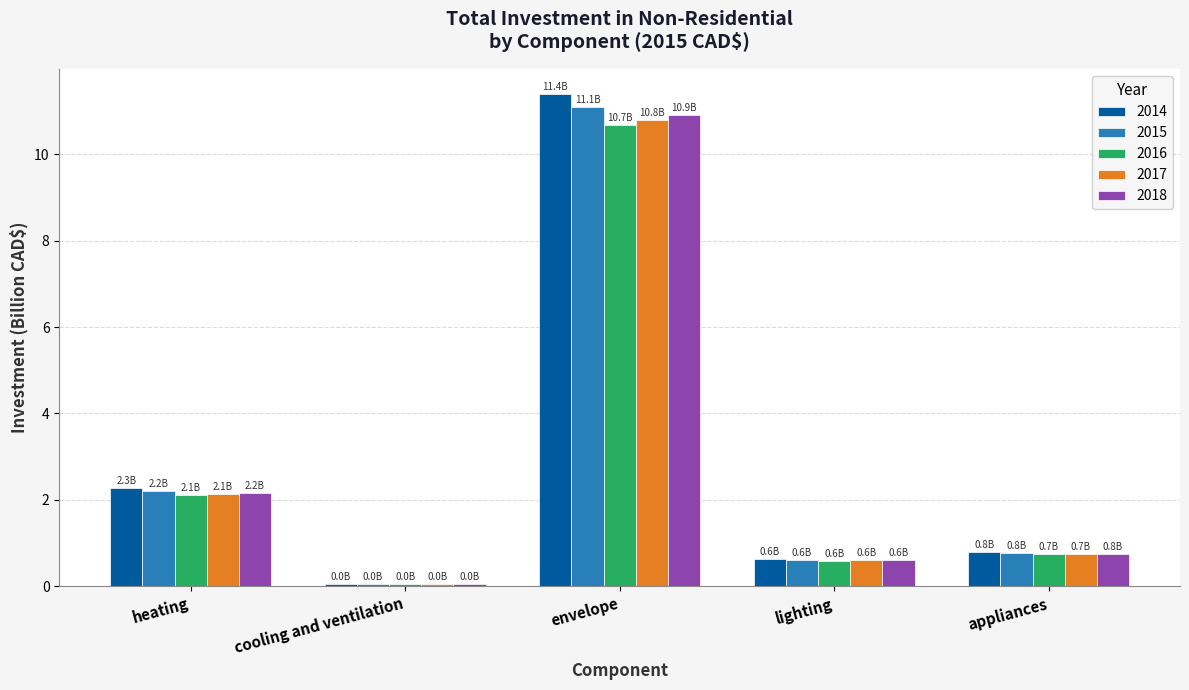

Which series changed the most between heating and appliances?

2014